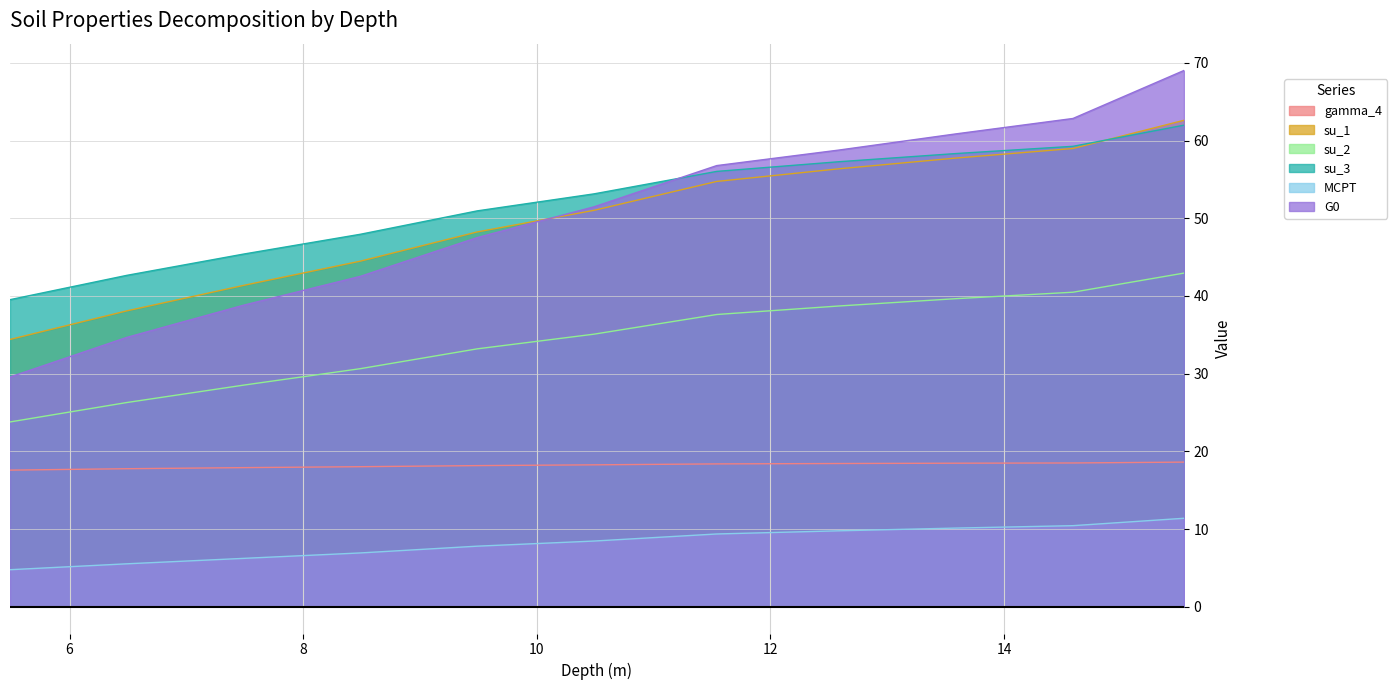

What is the difference between the gamma_4 values at 6.49 and 10.49?

0.5